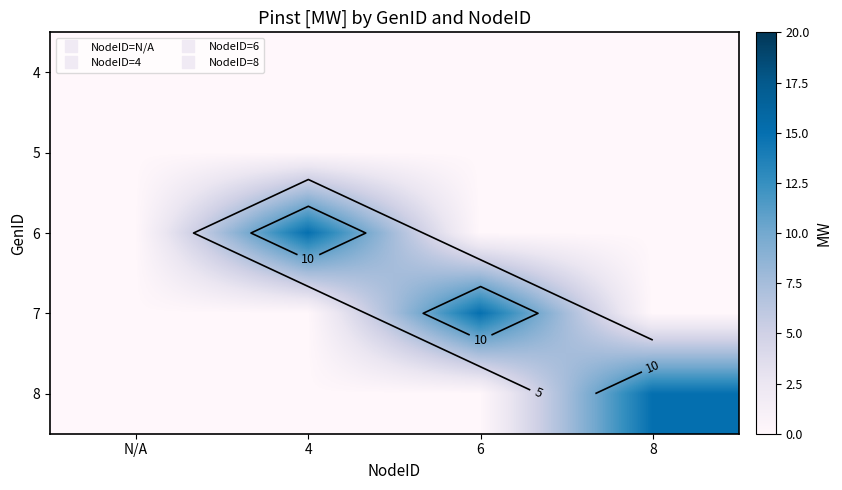

What is the difference between the highest and lowest values at 8?

15